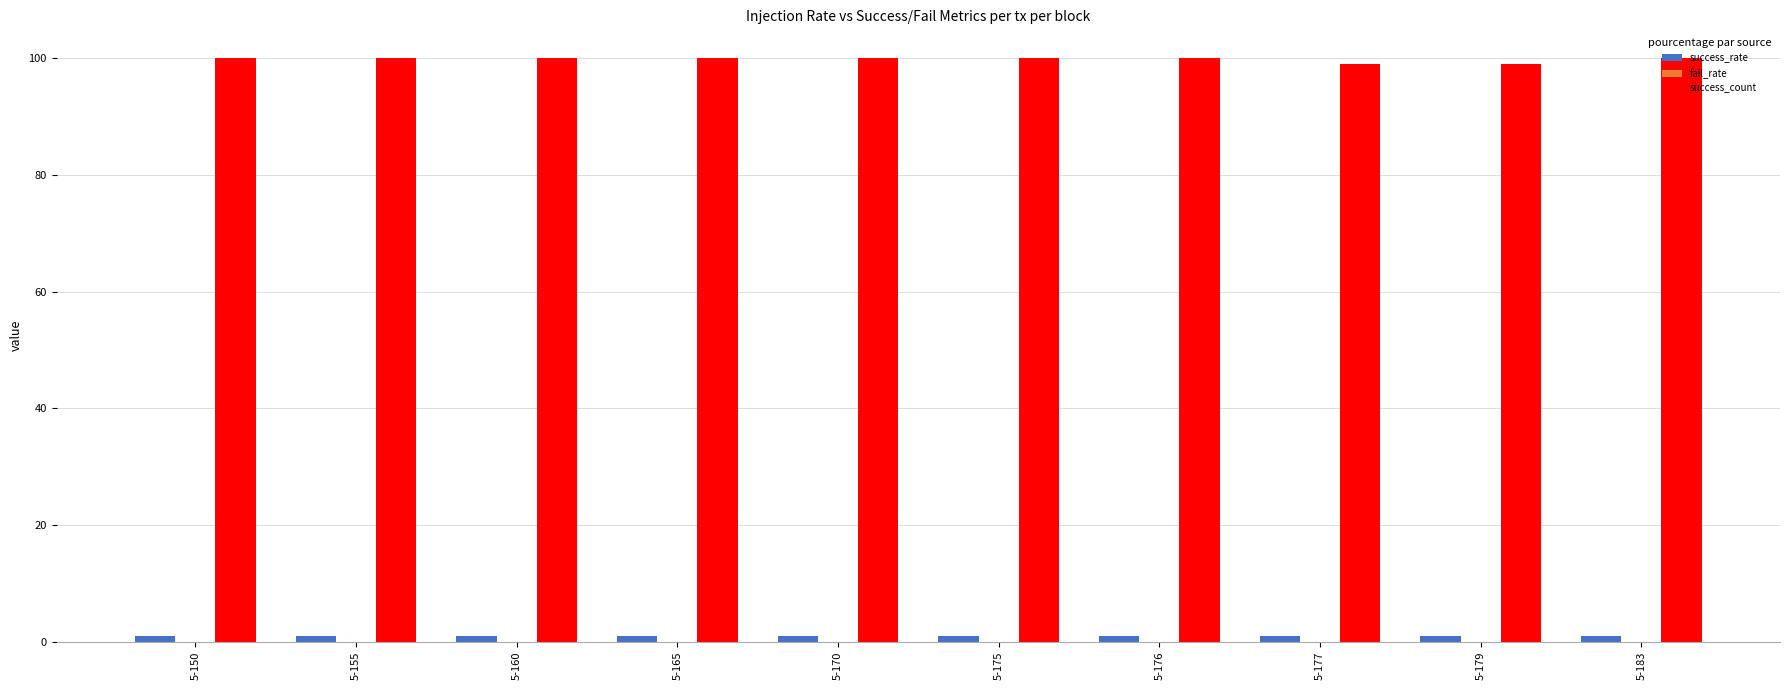

What is the greatest value displayed?

100.0